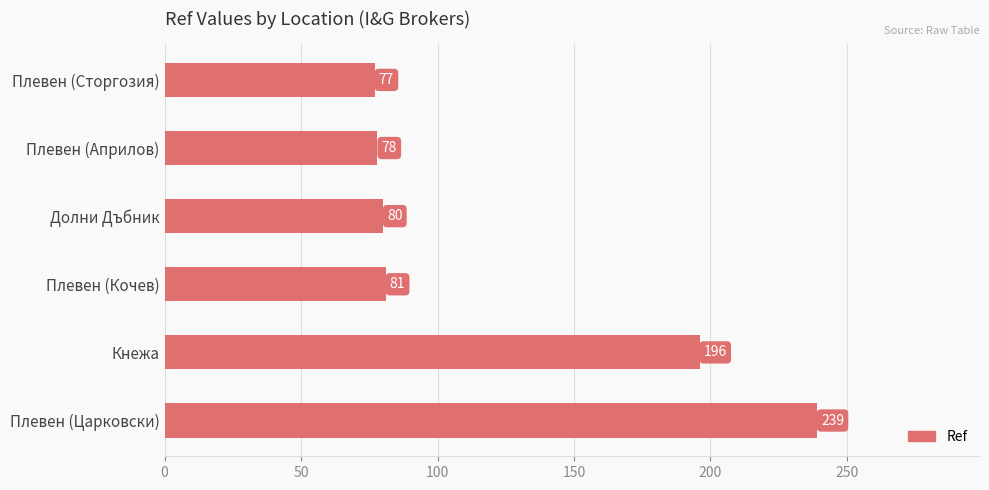

What is the difference between the maximum and minimum values?

162